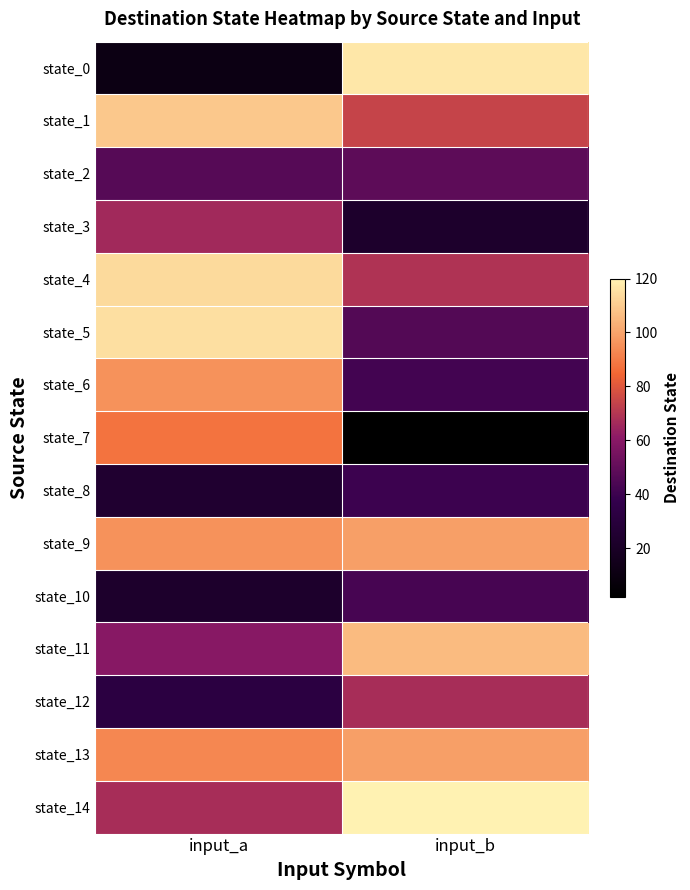

At which category is the sum across all series the highest?

input_a